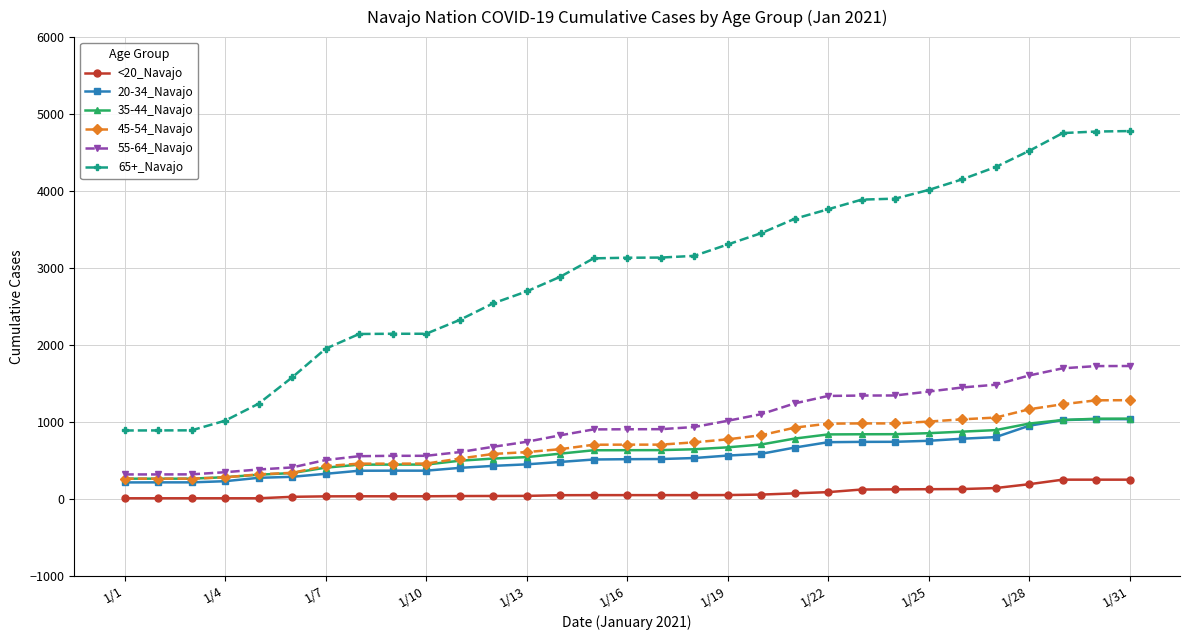

True or false: <20_Navajo and 20-34_Navajo cross at least once.

False